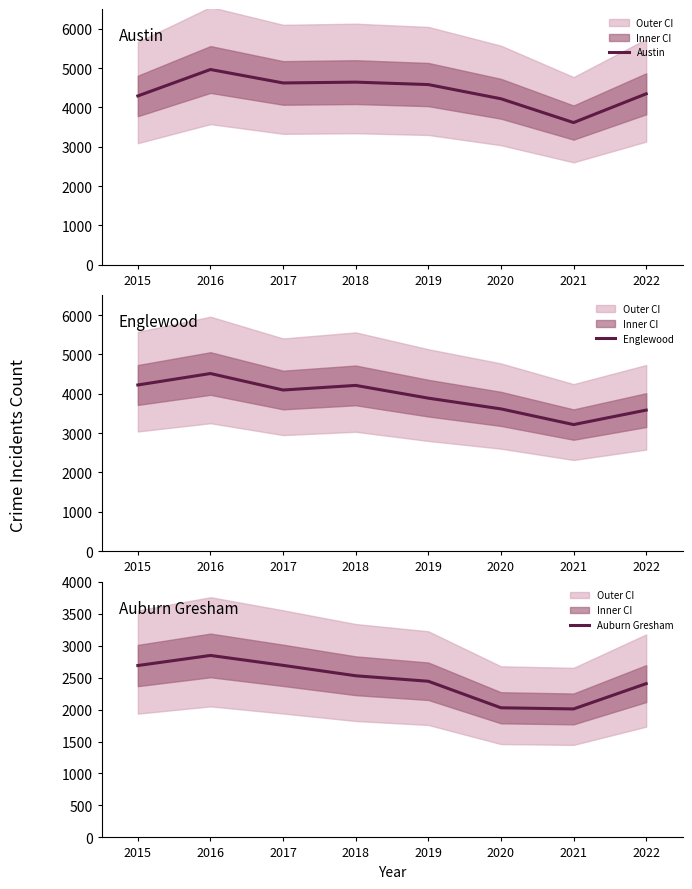

How many data points in Auburn Gresham are above 2529?

3